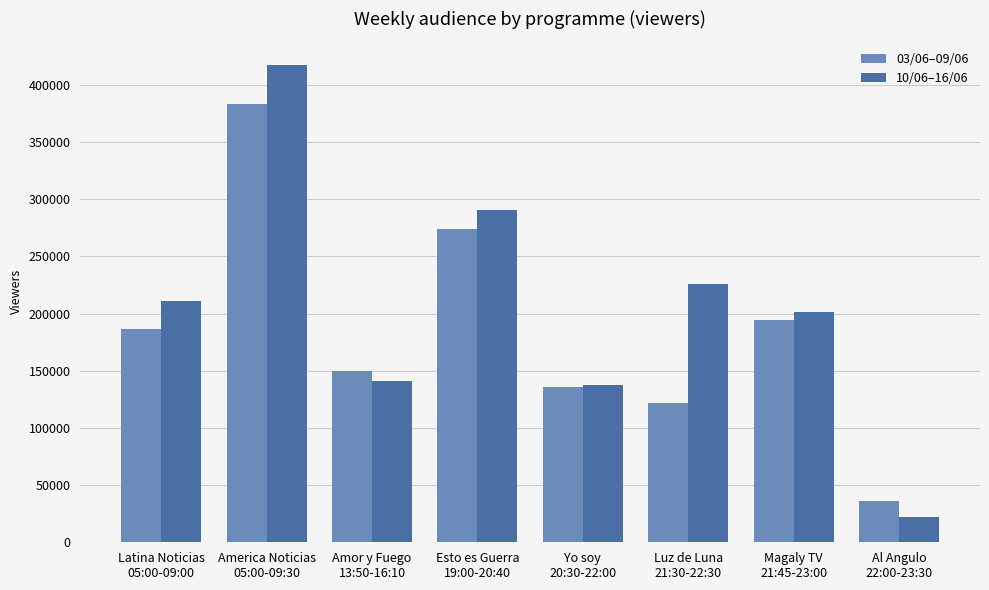

List the series in order of their peak value, highest first.

10/06–16/06, 03/06–09/06